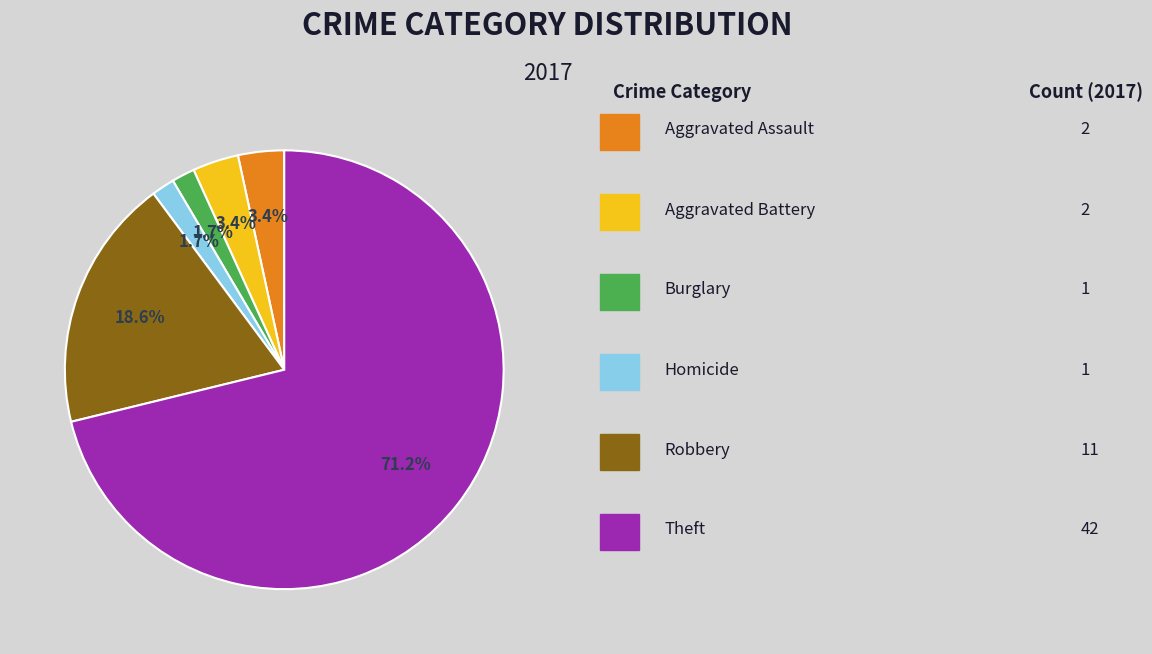

Count the number of slices in the pie.

6